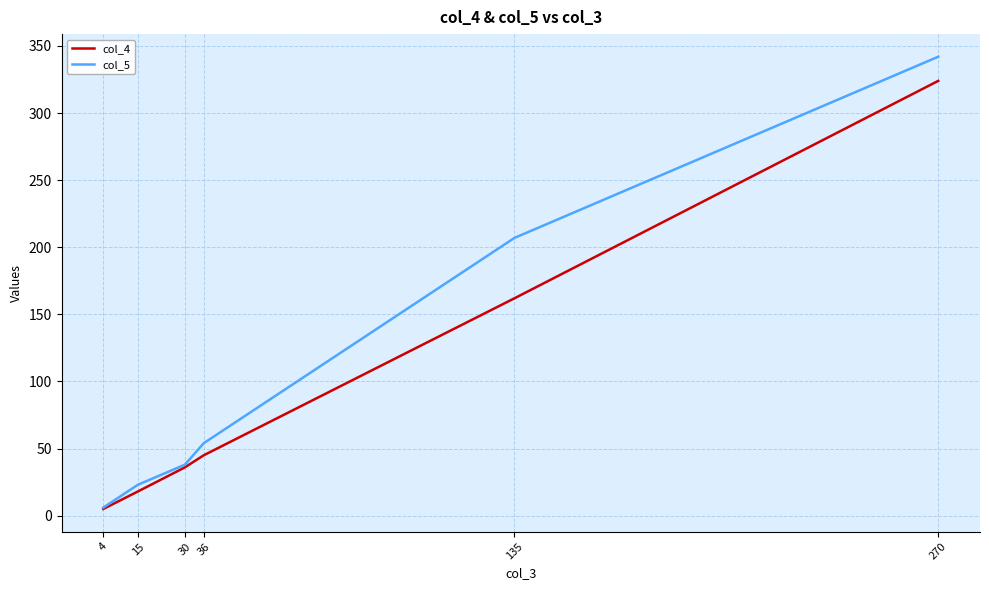

Is the value of col_4 at 15 greater than the value of col_5 at 30?

No